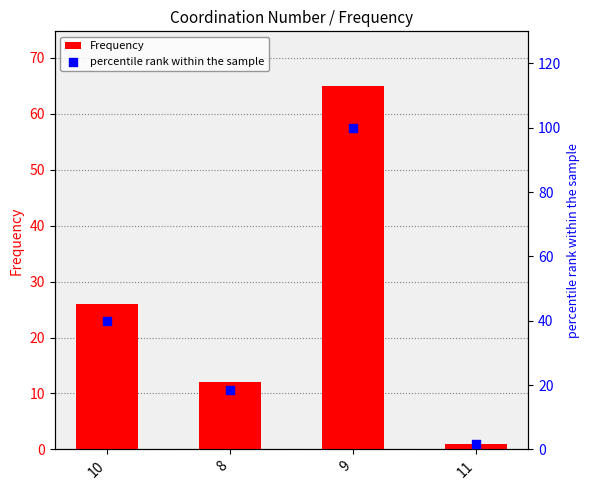

At which category is the sum across all series the highest?

9